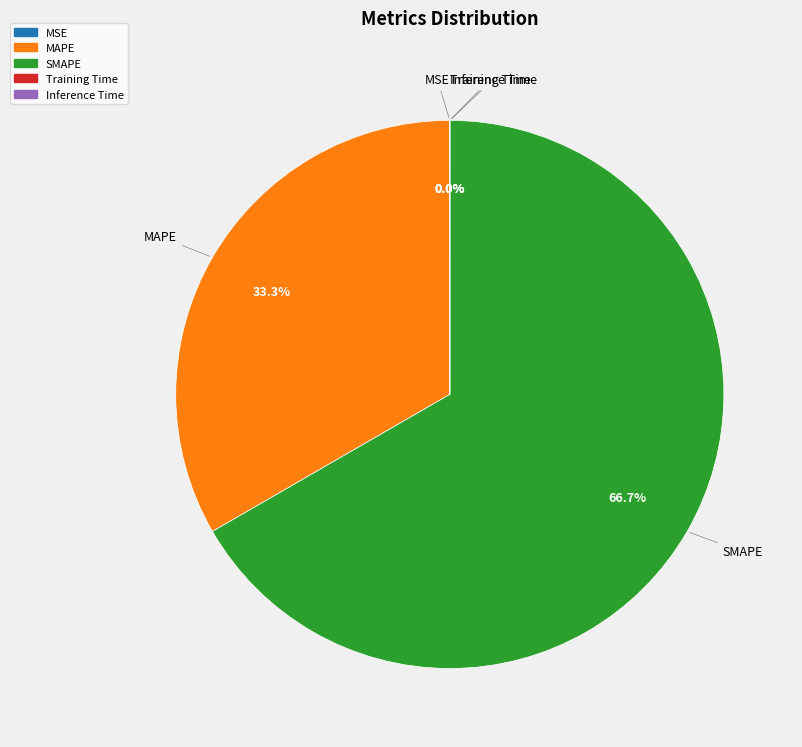

Which slice represents more than half of the pie?

SMAPE